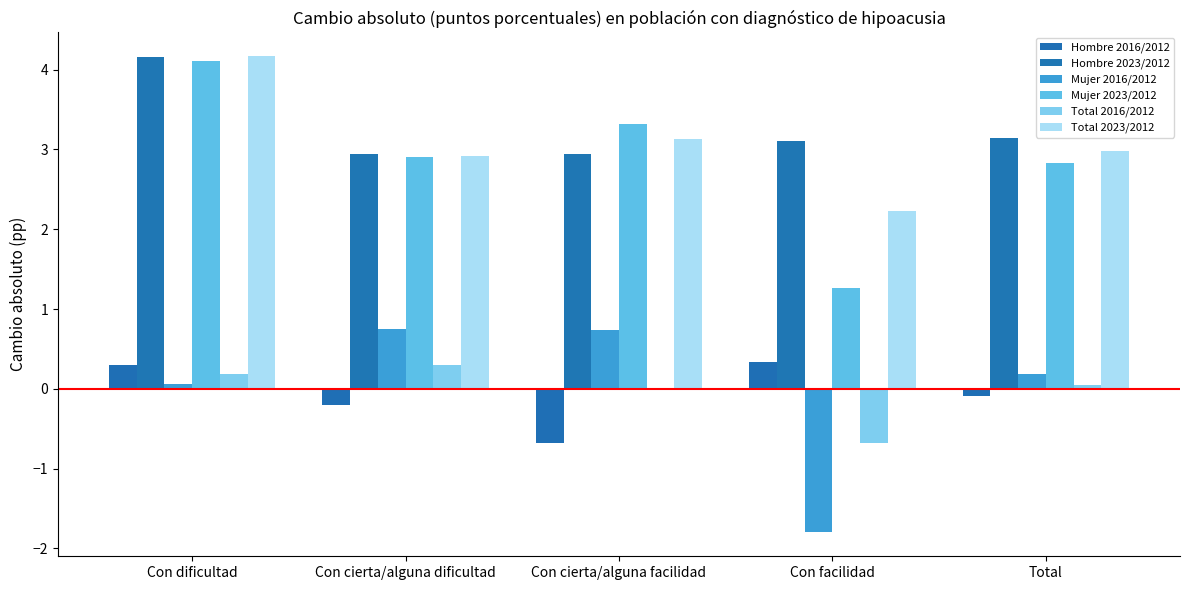

Reading left to right, what are all the values shown in this chart?

Hombre 2016/2012: 0.3	-0.2	-0.7	0.3	-0.1
Hombre 2023/2012: 4.2	2.9	2.9	3.1	3.1
Mujer 2016/2012: 0.1	0.7	0.7	-1.8	0.2
Mujer 2023/2012: 4.1	2.9	3.3	1.3	2.8
Total 2016/2012: 0.2	0.3	0.0	-0.7	0.1
Total 2023/2012: 4.2	2.9	3.1	2.2	3.0